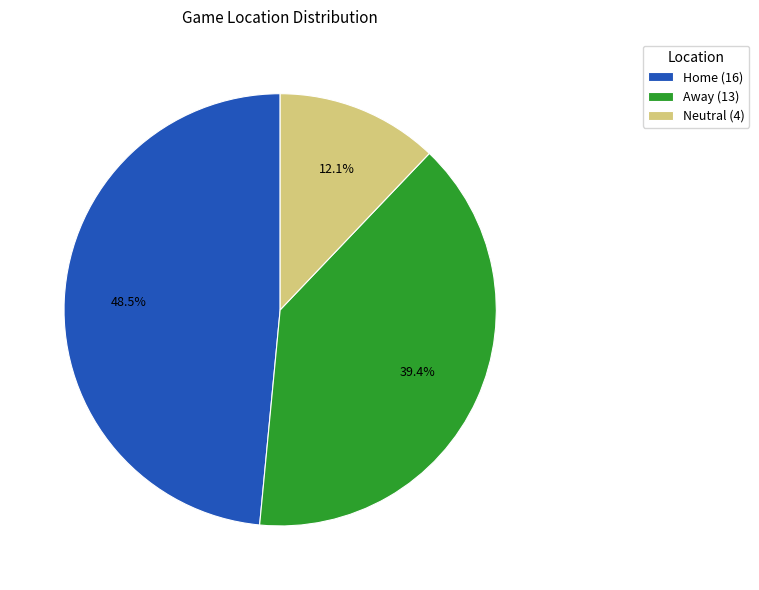

Combined, what portion of the pie is Neutral and Away?

51.5%